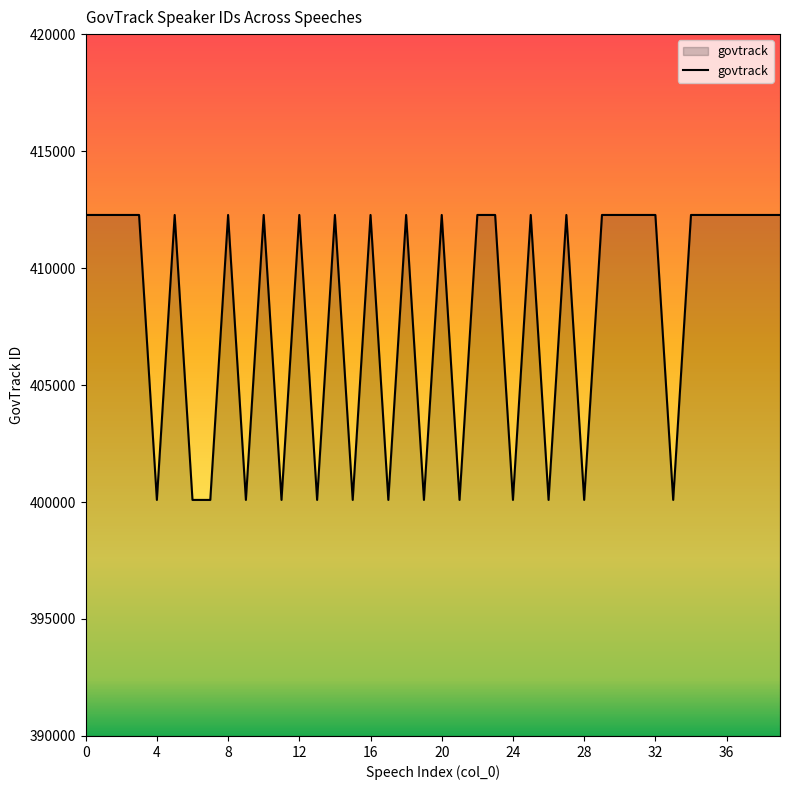

What is the difference between the maximum and minimum values?

12180